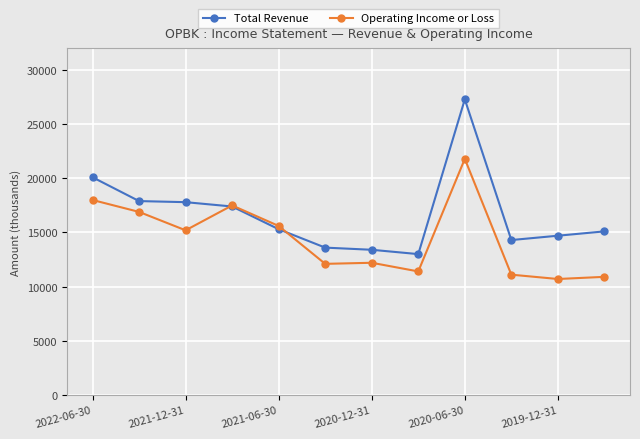

Rank the series by their maximum value, from highest to lowest.

Total Revenue, Operating Income or Loss